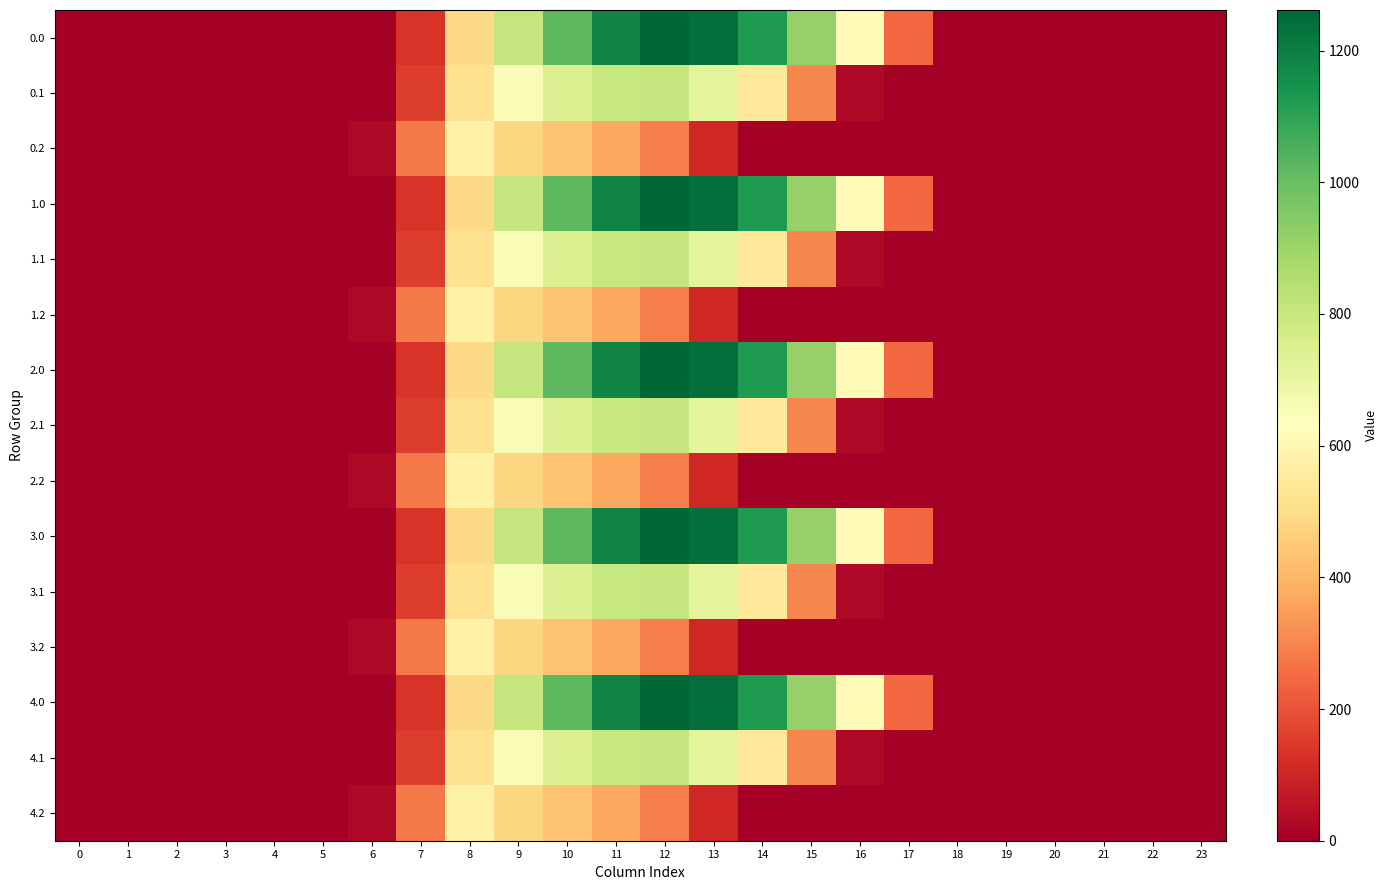

At which category is the sum across all series the highest?

11